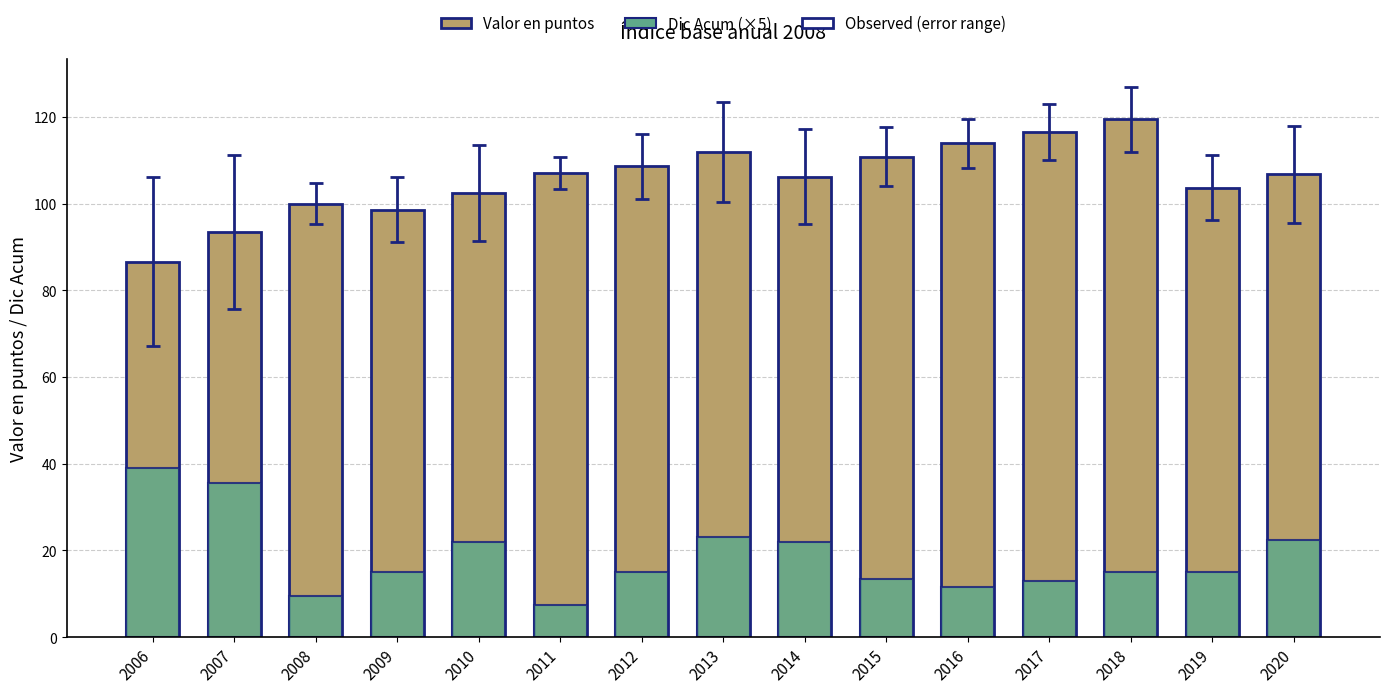

What is the difference between the highest and lowest values at 2017?

103.5